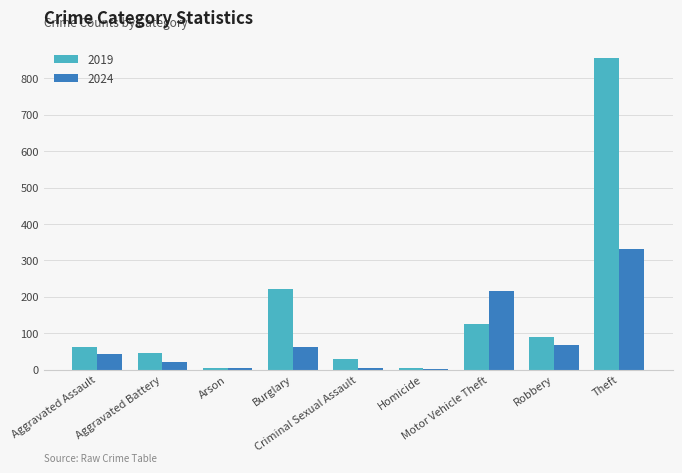

The value of 2019 at Homicide is 3. True or false?

True